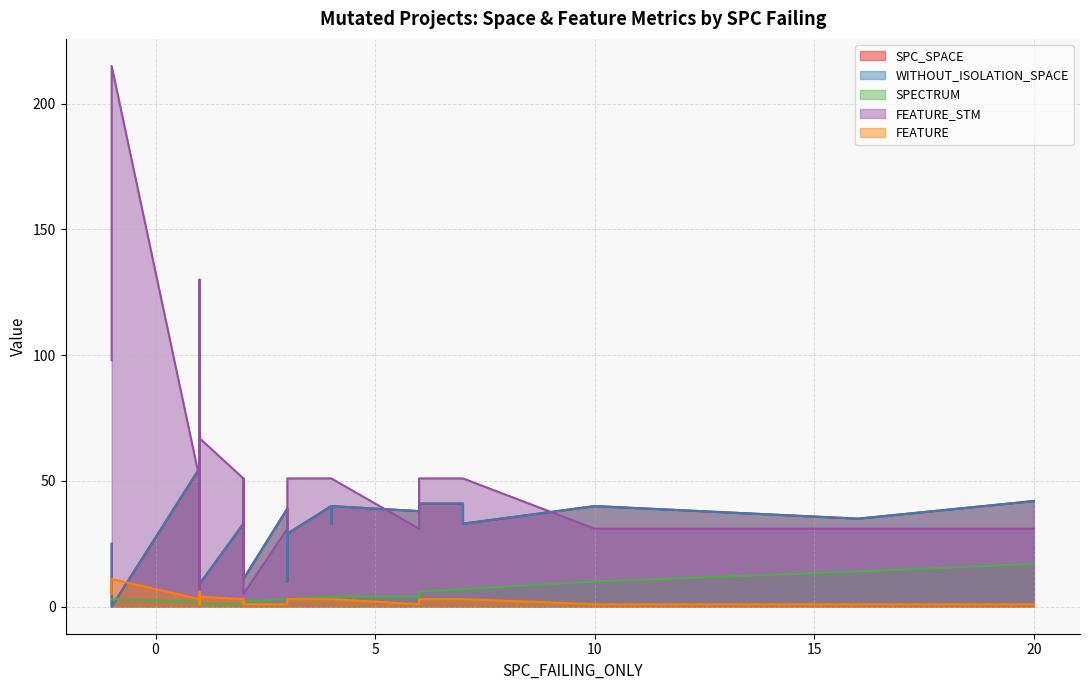

True or false: SPC_SPACE and WITHOUT_ISOLATION_SPACE cross at least once.

False